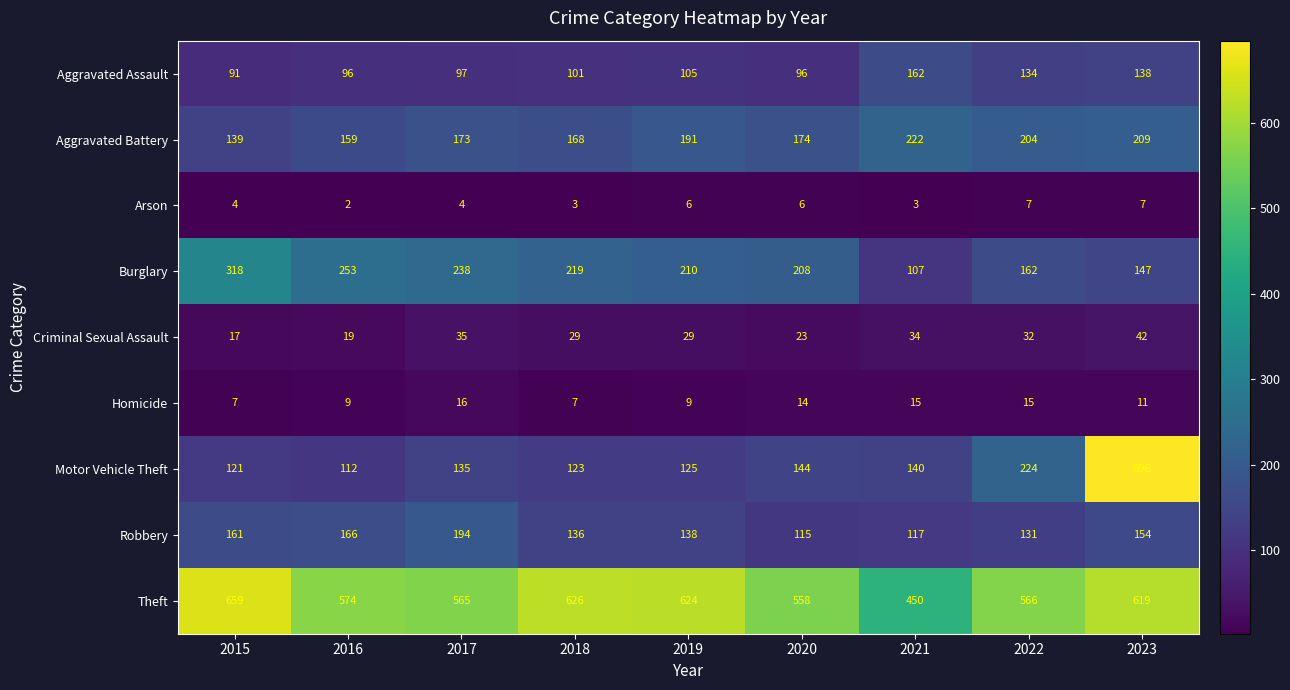

The Aggravated Battery series shows 191 at 2019. True or false?

True